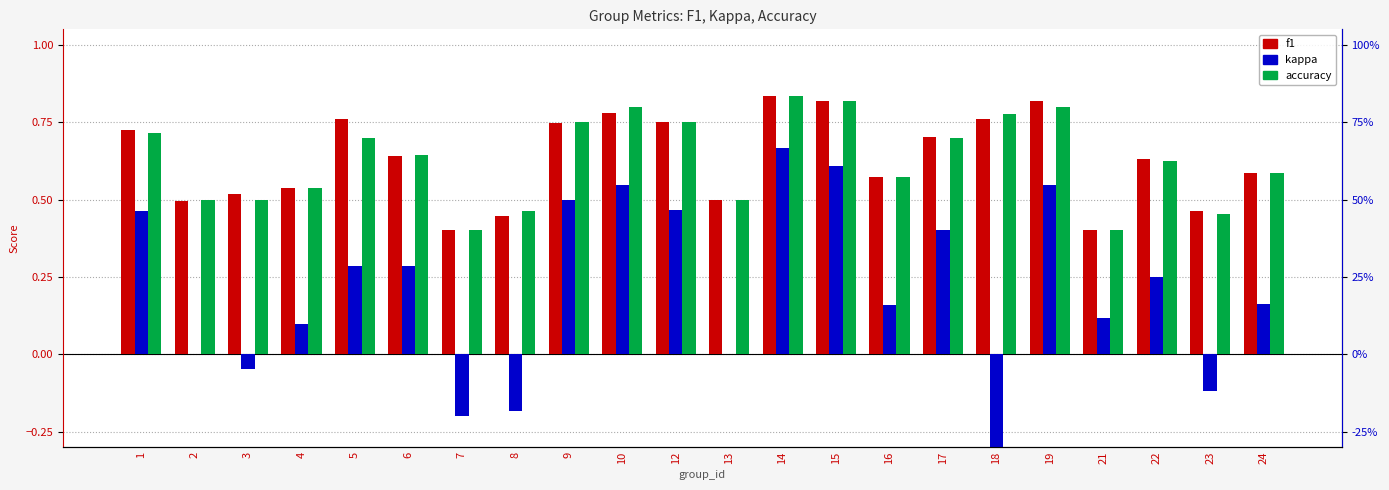

What is the value of the accuracy bar at the 13th from the left?

0.8